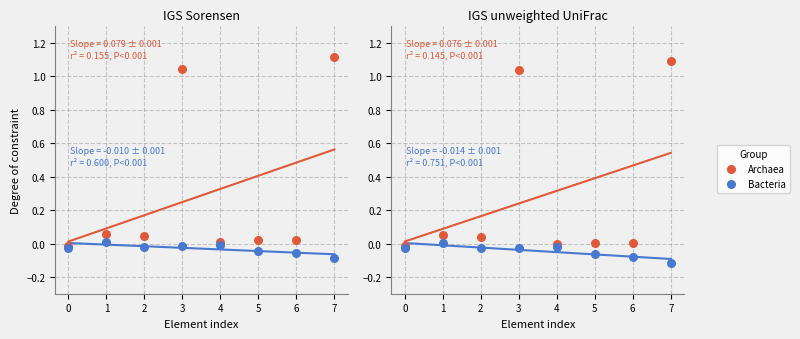

What are all the series names shown in the legend?

Archaea, Bacteria